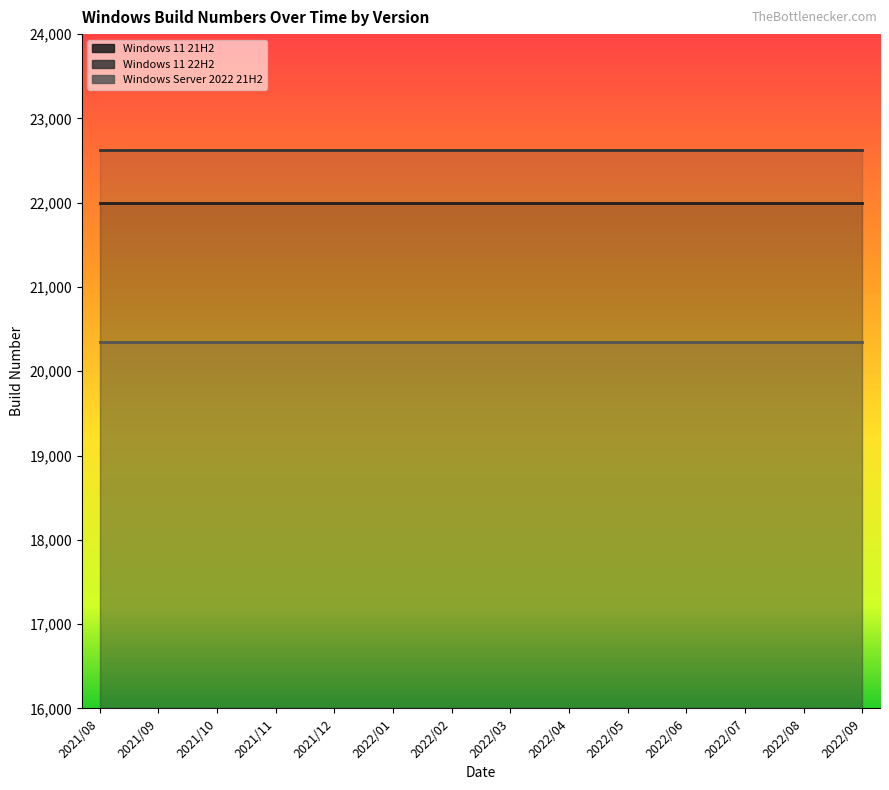

True or false: Windows Server 2022 21H2 and Windows 11 21H2 intersect in this chart.

False